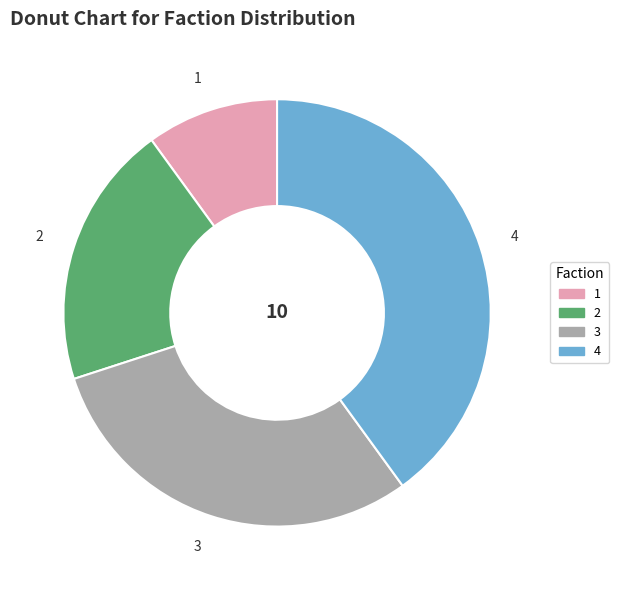

Approximately how many times larger is the value at 3 compared to 2?

1.5